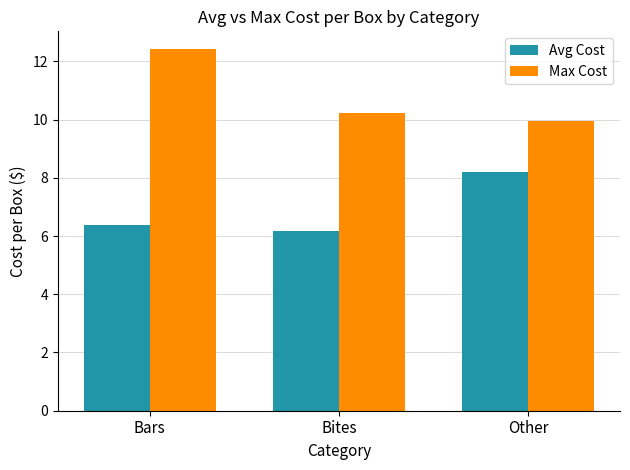

Which series has the largest total across all categories?

Max Cost